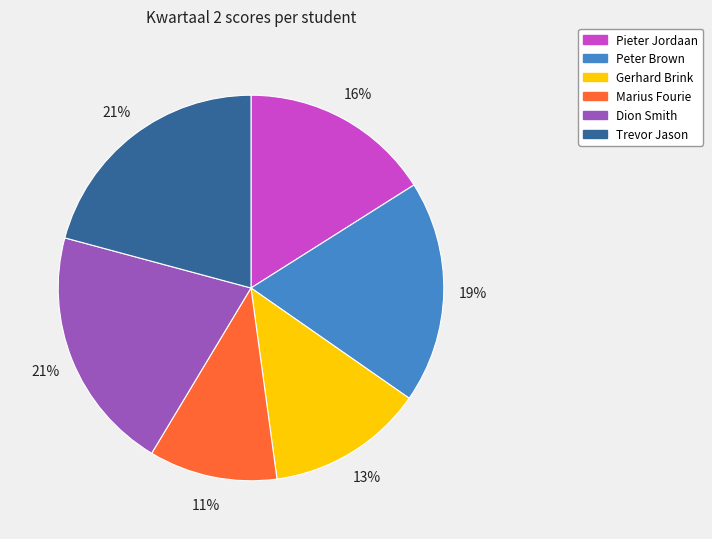

To the nearest percent, what is the average slice percentage?

17%